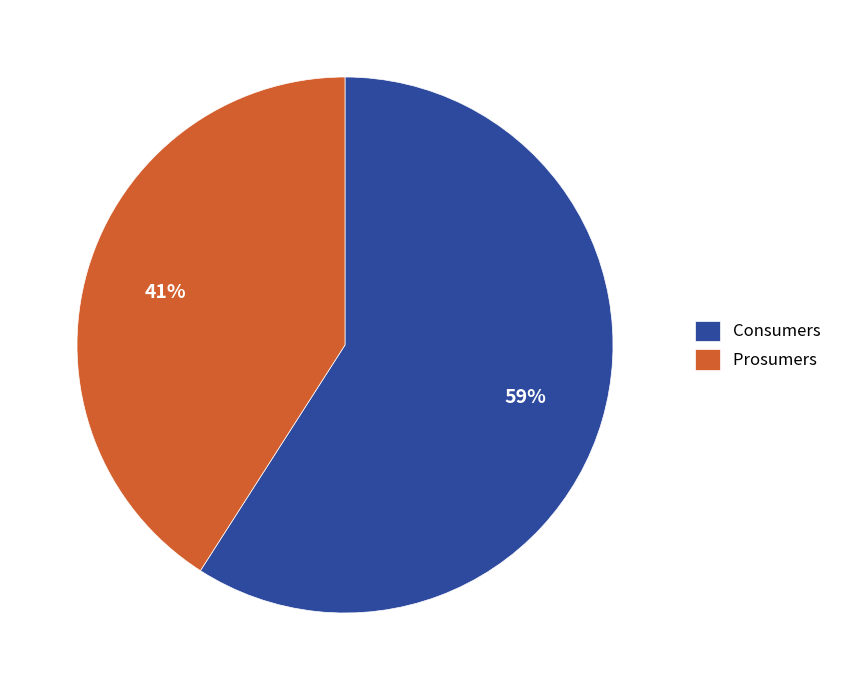

Which has a higher value, Consumers or Prosumers?

Consumers